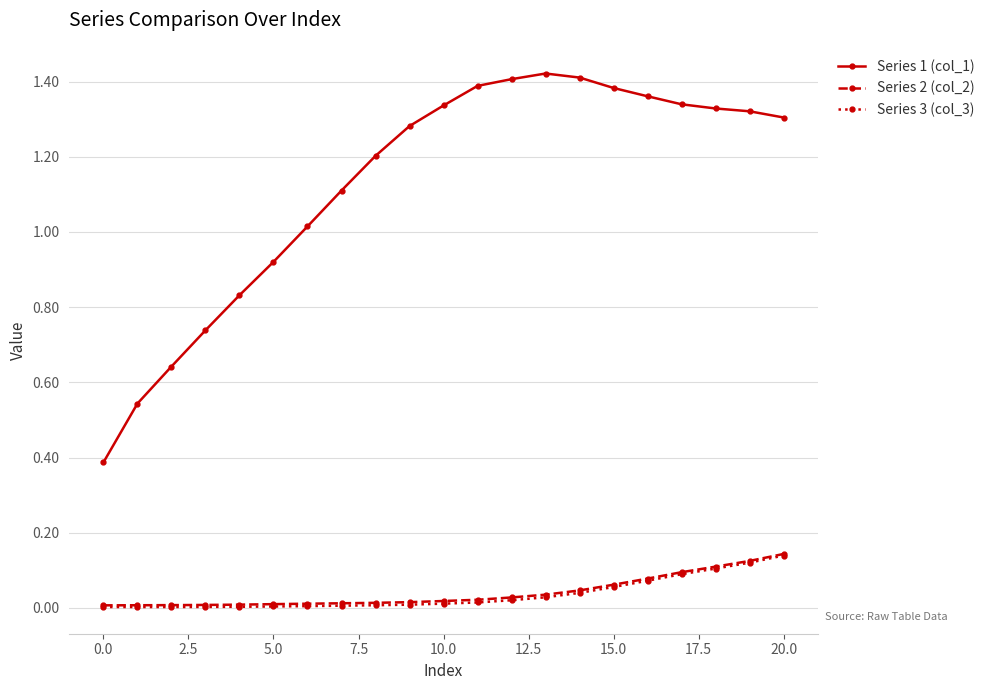

Which series has the largest total across all categories?

Series 1 (col_1)